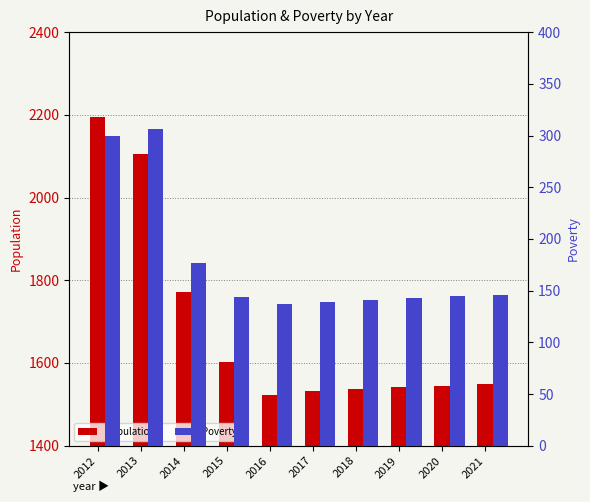

How many data points does each series have?

10